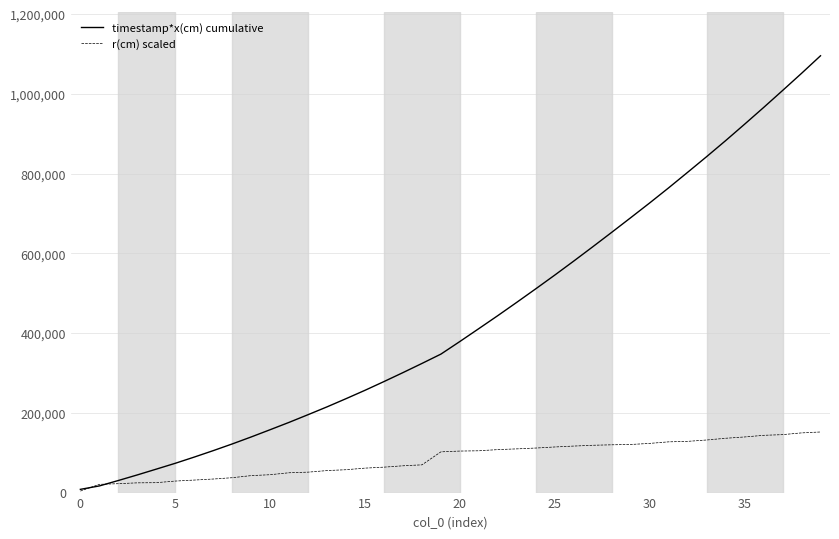

List the series in order of their peak value, highest first.

timestamp*x(cm) cumulative, r(cm) scaled